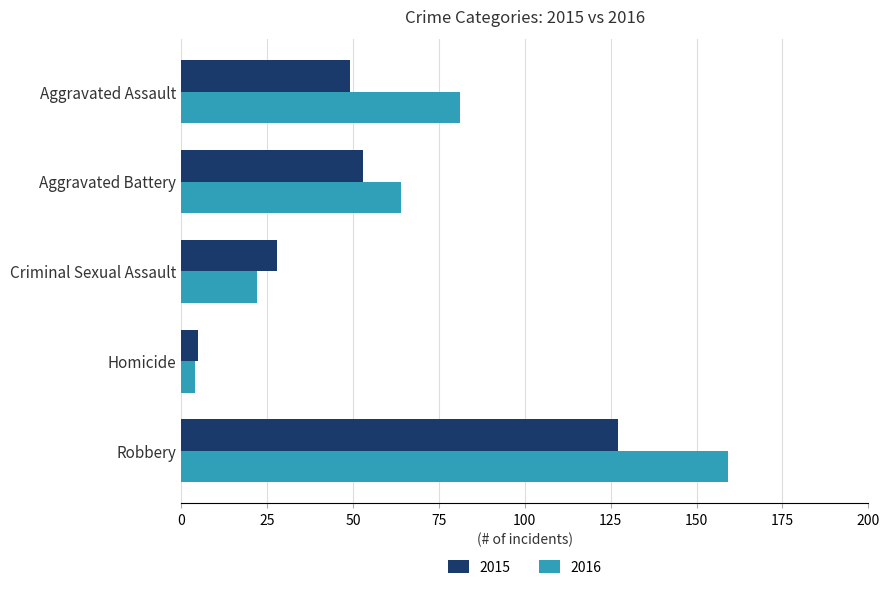

Which label corresponds to the largest value in the chart?

Robbery